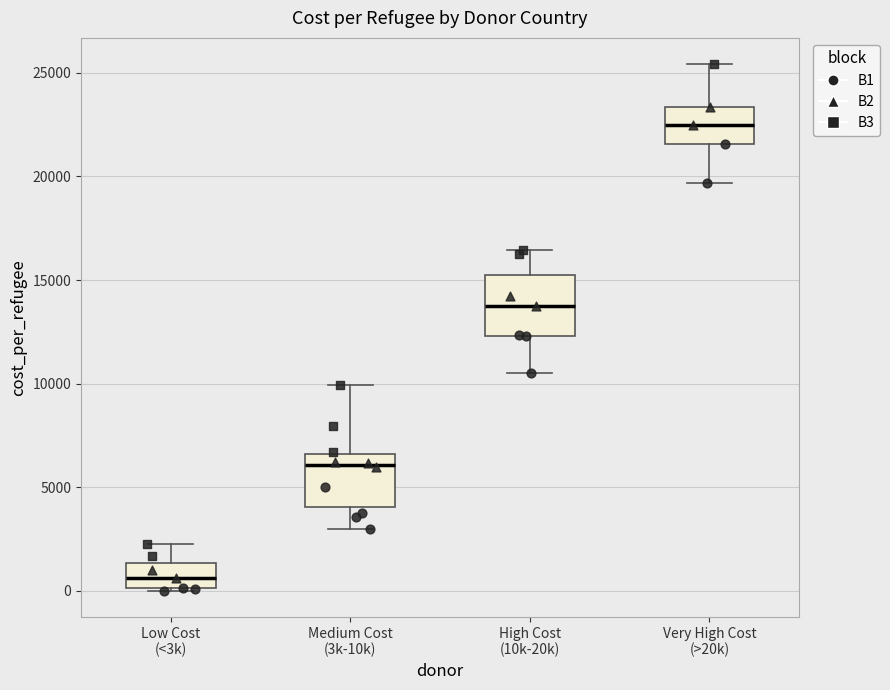

Which box's median line is the lowest?

Low Cost (<3k)